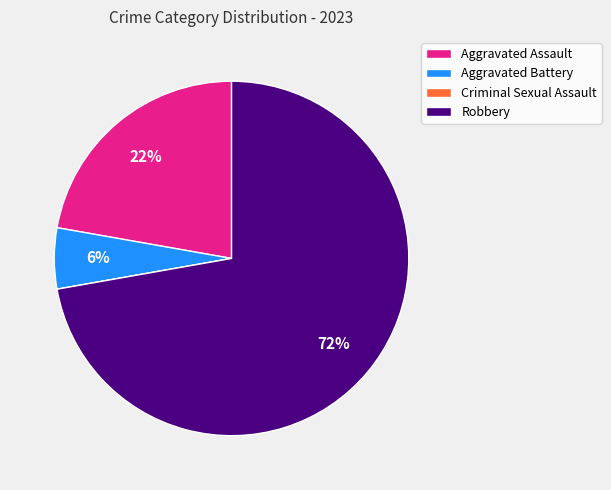

What percentage is the Aggravated Assault slice, to the nearest percent?

22%